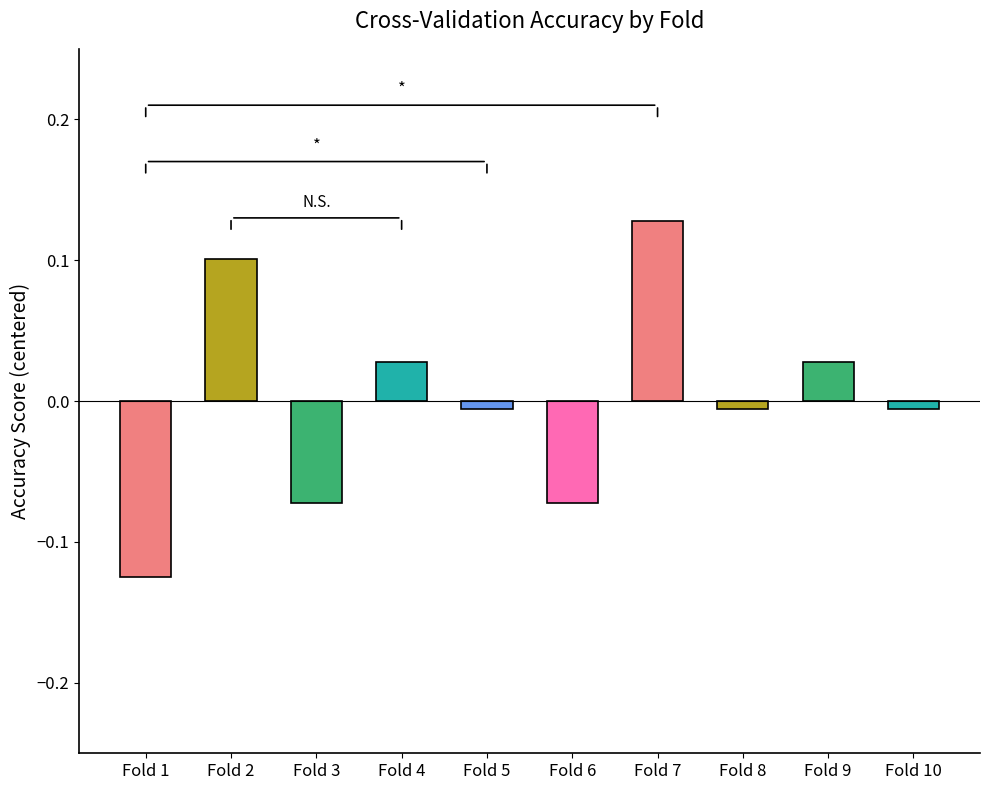

Between Fold 6 and Fold 4, which is larger?

Fold 4